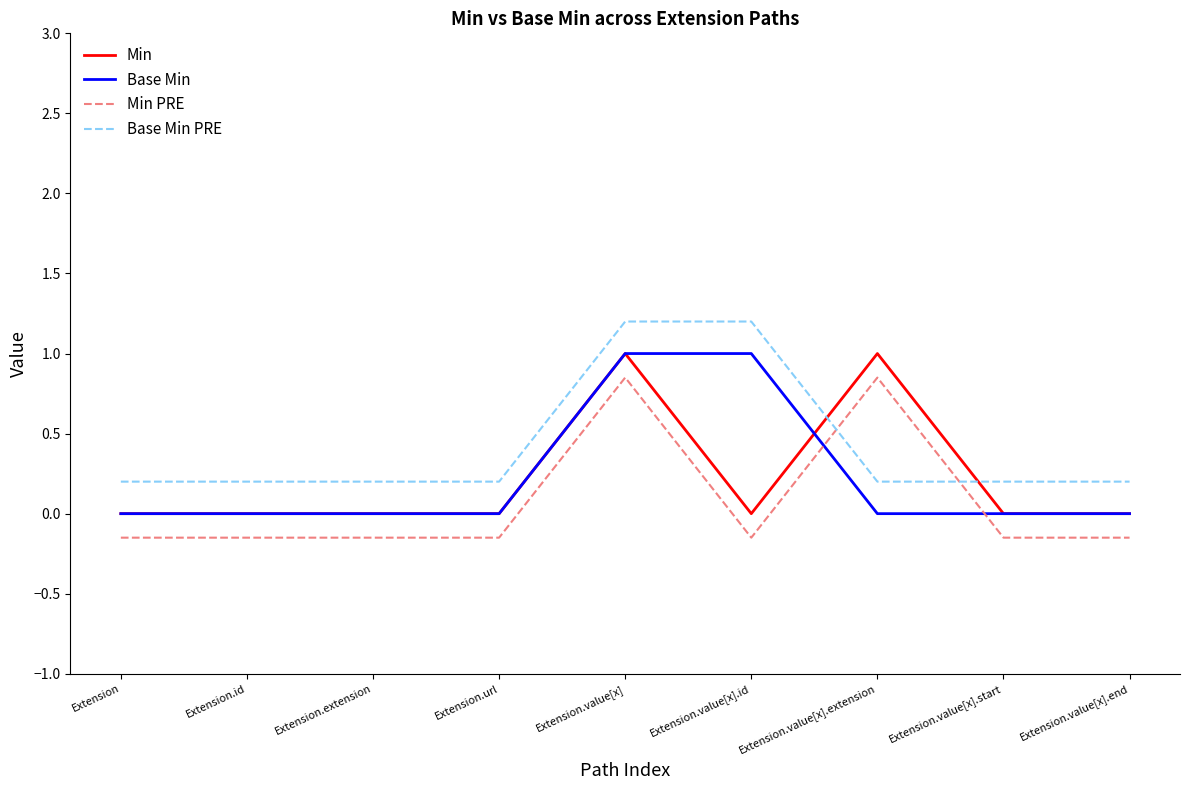

How many Base Min values are between 0 and 1?

9